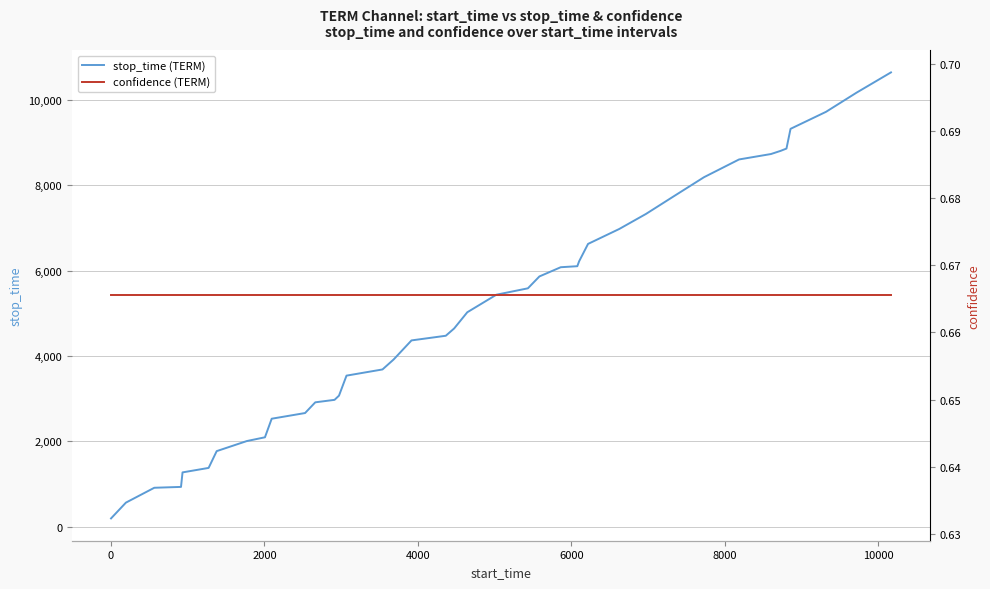

Reading right to left, list all the values displayed in this chart.

stop_time (TERM): 10640.0	10165.0	9716.0	9318.0	8856.0	8803.0	8728.0	8601.0	8185.0	7728.0	7325.0	6972.0	6623.0	6217.0	6101.0	6077.0	5861.0	5583.0	5433.0	5022.0	4643.0	4472.0	4363.0	3916.0	3683.0	3538.0	3069.0	2971.0	2913.0	2662.0	2529.0	2094.0	2006.0	1770.0	1377.0	1272.0	932.0	912.0	564.0	194.0
confidence (TERM): 0.7	0.7	0.7	0.7	0.7	0.7	0.7	0.7	0.7	0.7	0.7	0.7	0.7	0.7	0.7	0.7	0.7	0.7	0.7	0.7	0.7	0.7	0.7	0.7	0.7	0.7	0.7	0.7	0.7	0.7	0.7	0.7	0.7	0.7	0.7	0.7	0.7	0.7	0.7	0.7